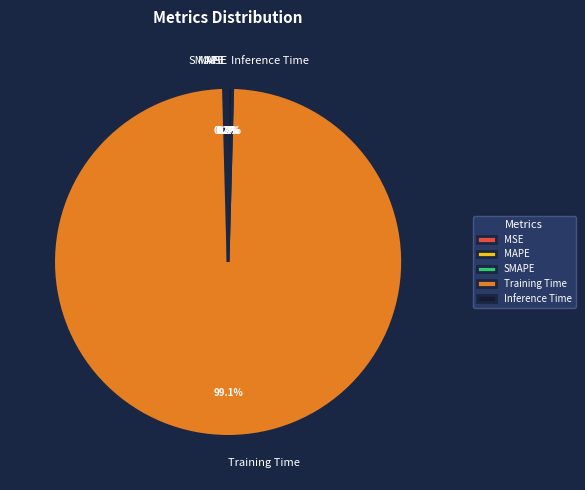

Is there any slice that represents more than half of the pie?

Yes